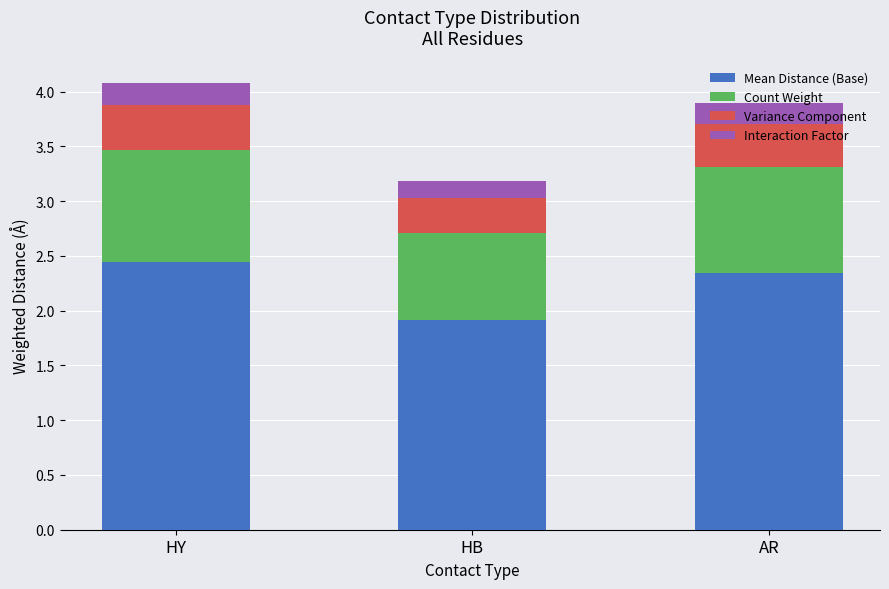

Which category has the highest value in the Mean Distance (Base) series?

HY